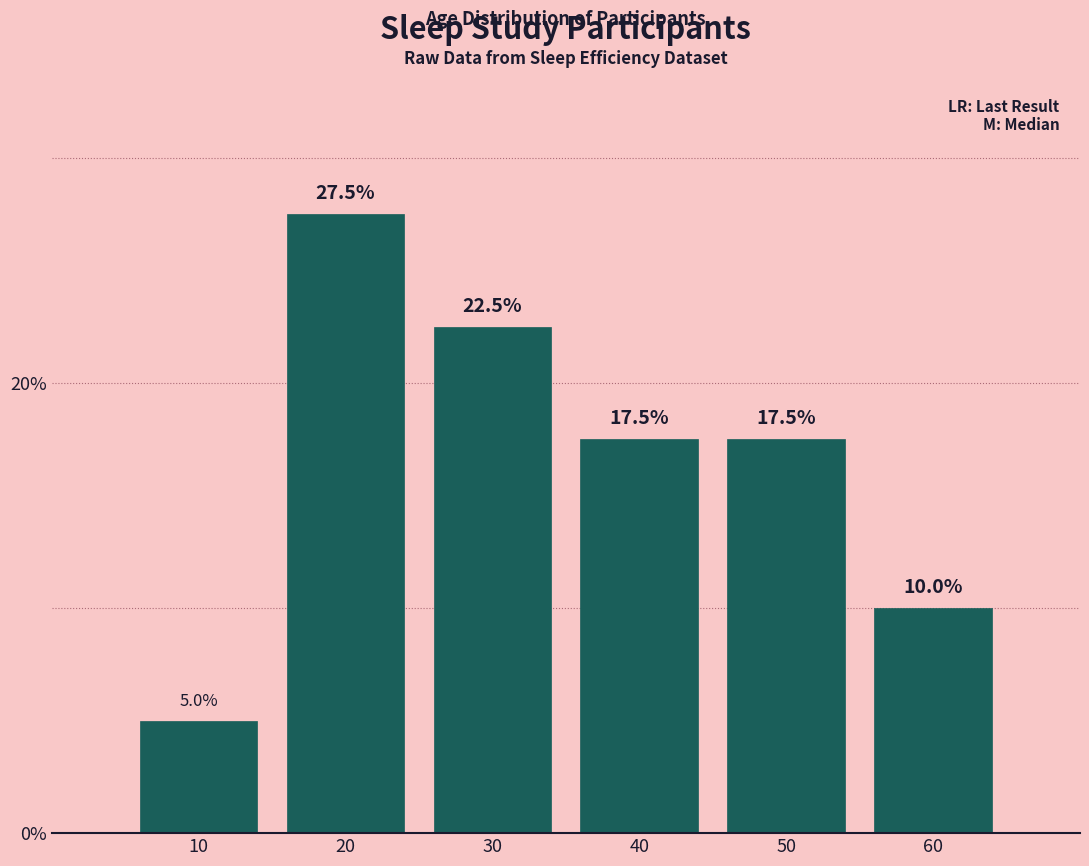

Reading right to left, what are all the values shown in this chart?

10.0	17.5	17.5	22.5	27.5	5.0